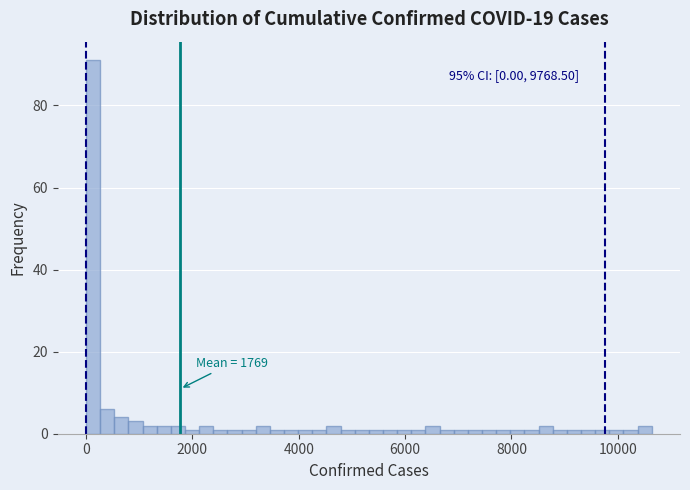

Read against the x-axis, roughly where is the centre of the tallest bar?

200